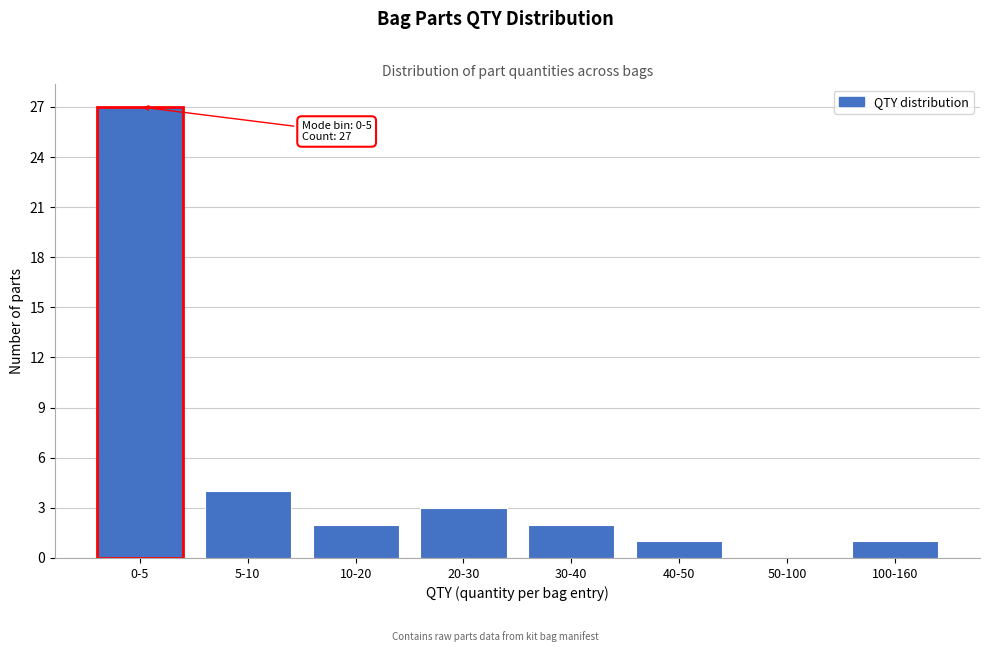

Reading left to right, what are all the values shown in this chart?

0-5=27	5-10=4	10-20=2	20-30=3	30-40=2	40-50=1	50-100=0	100-160=1